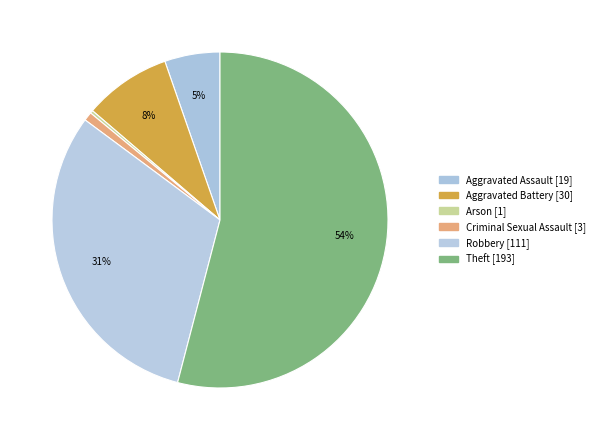

To the nearest percent, what is the difference between the Aggravated Battery and Theft slice percentages?

46%